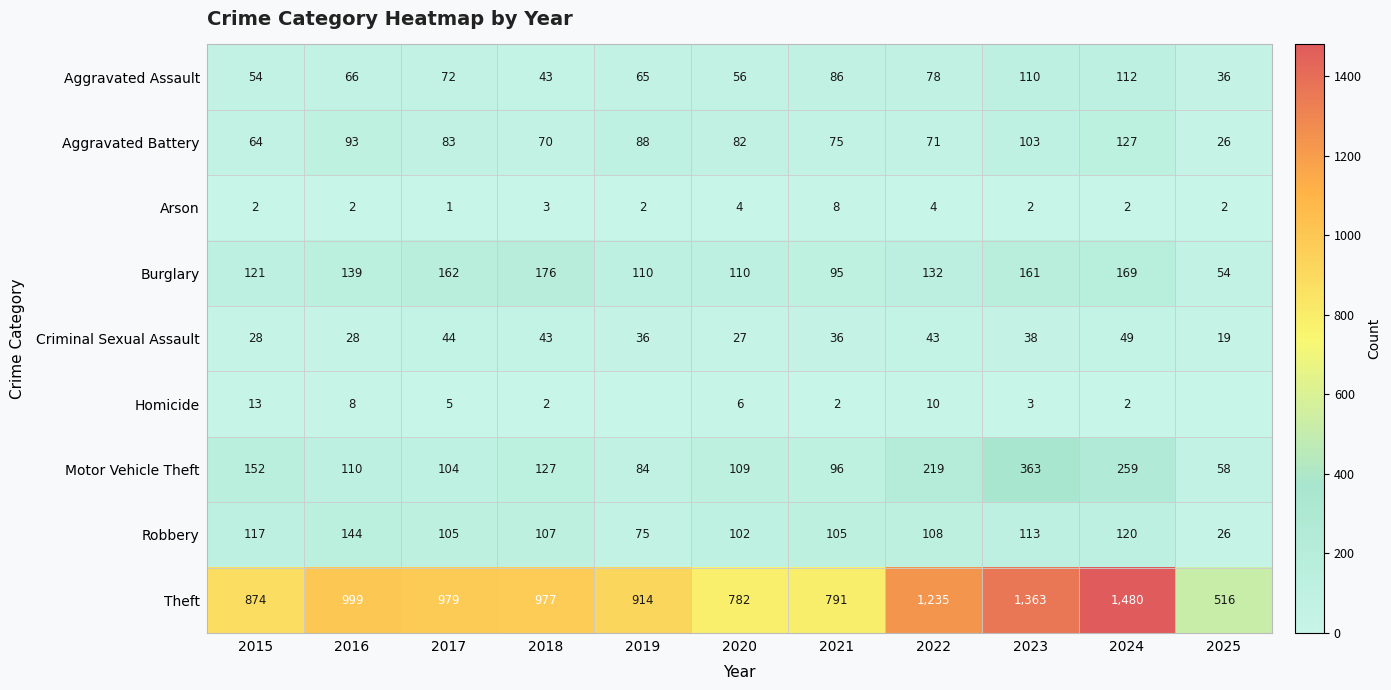

What is the lowest value of the Motor Vehicle Theft series?

58